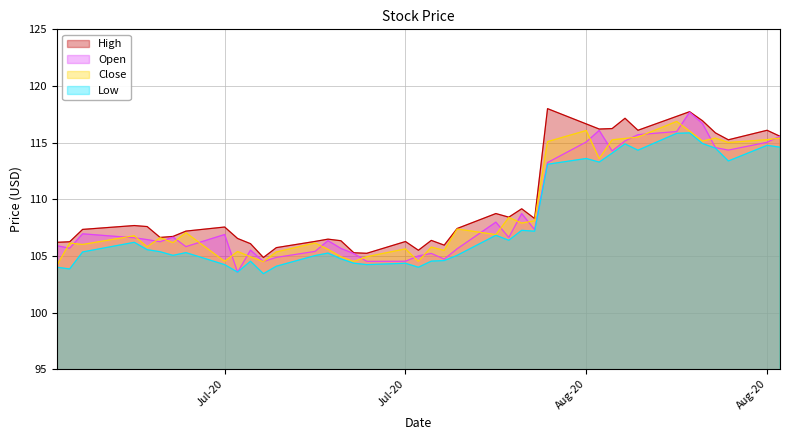

What is the difference between the maximum and minimum values in the Open series?

14.1